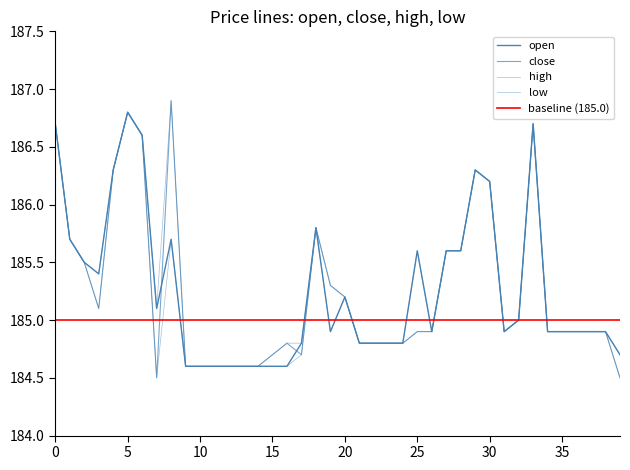

Is it true that close equals 259.7 at 29?

False